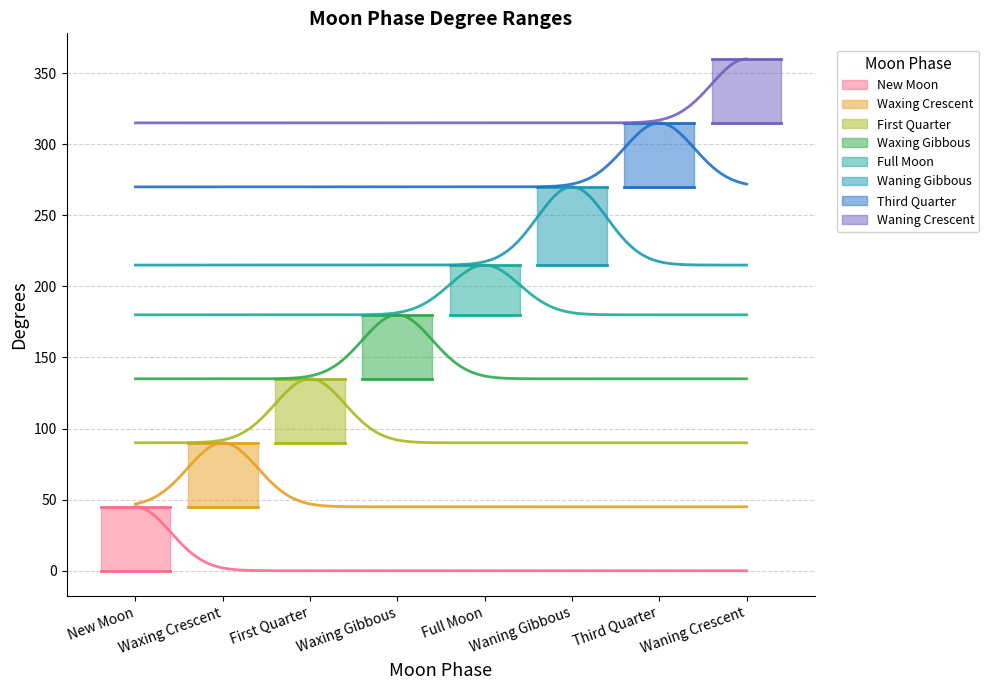

True or false: From and To intersect in this chart.

False